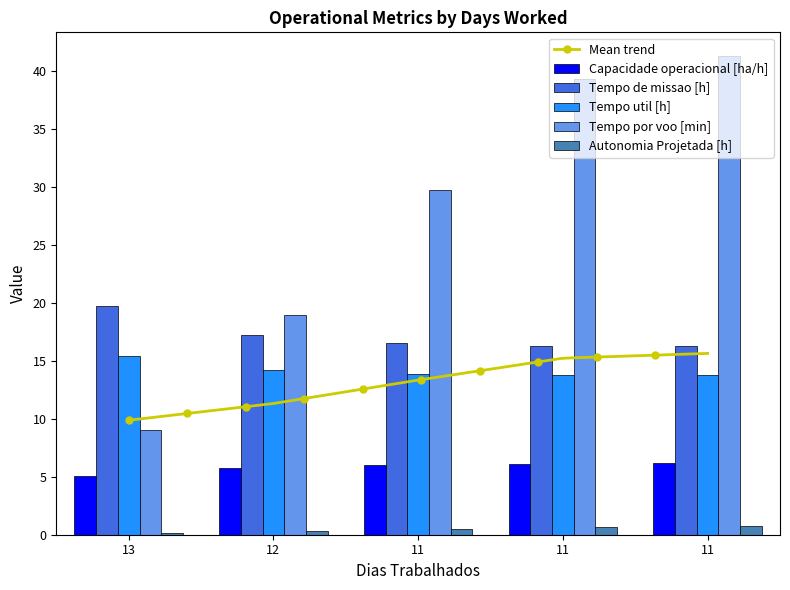

Which series changed the most between 12 and 11?

Tempo por voo [min]